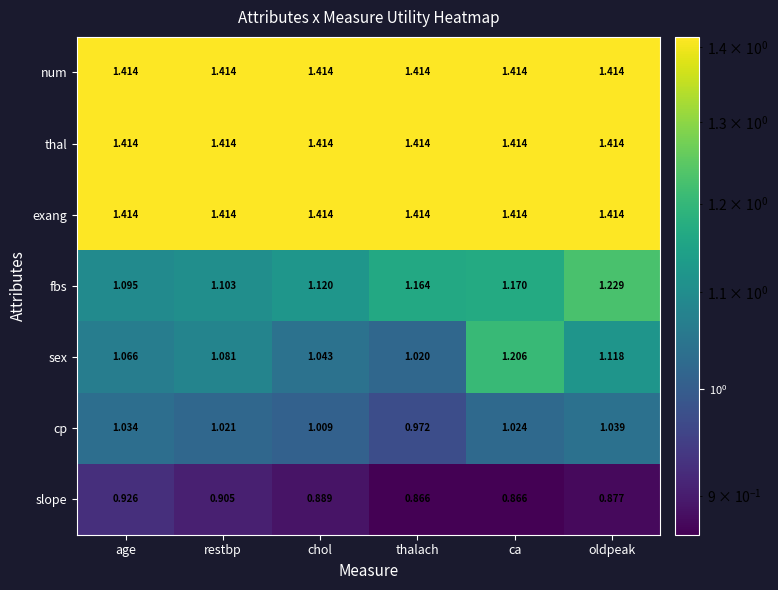

Rank the categories by sex value from highest to lowest.

ca, oldpeak, restbp, age, chol, thalach